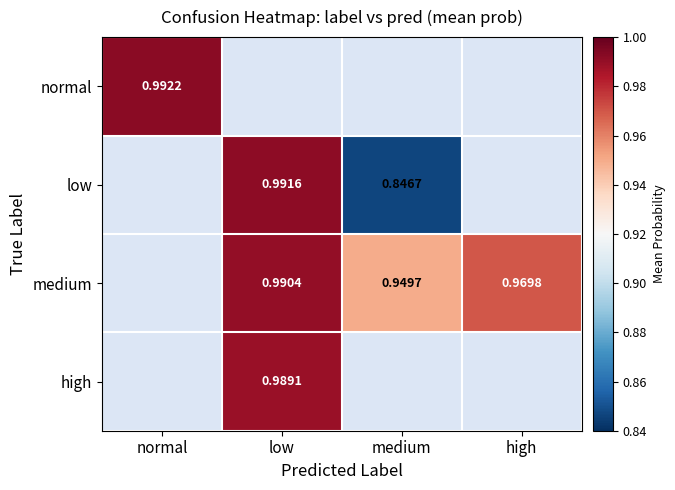

At how many categories does at least one series exceed 0?

4